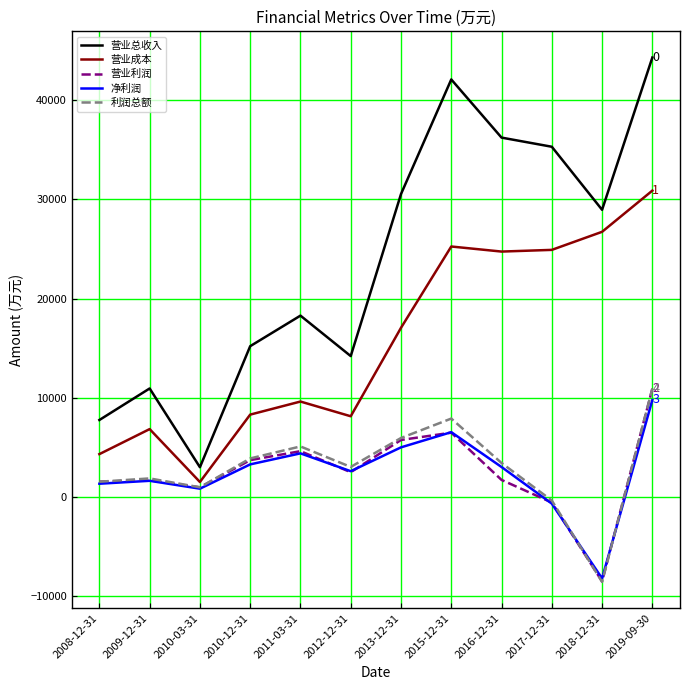

What is the greatest value displayed?

44326